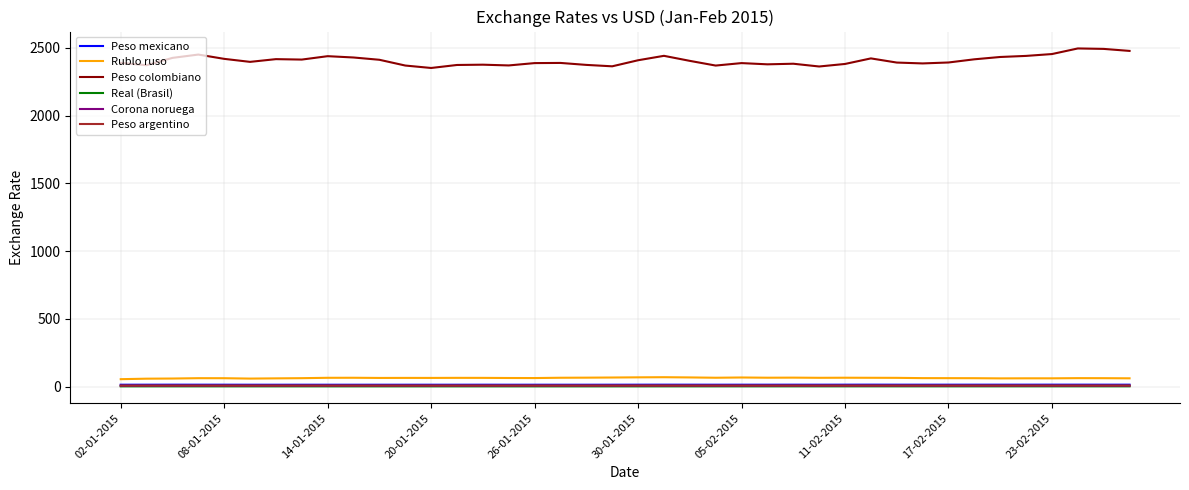

Which series has the largest range (max minus min)?

Peso colombiano